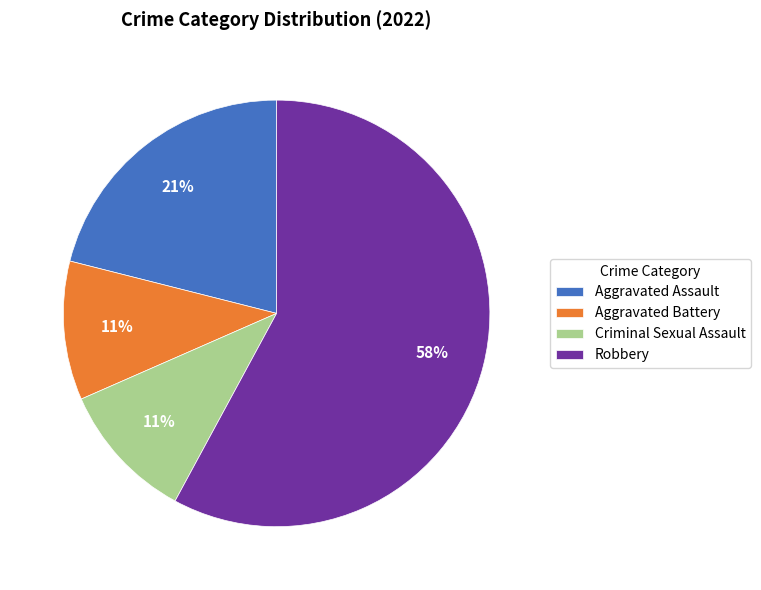

How many segments does this pie chart have?

4